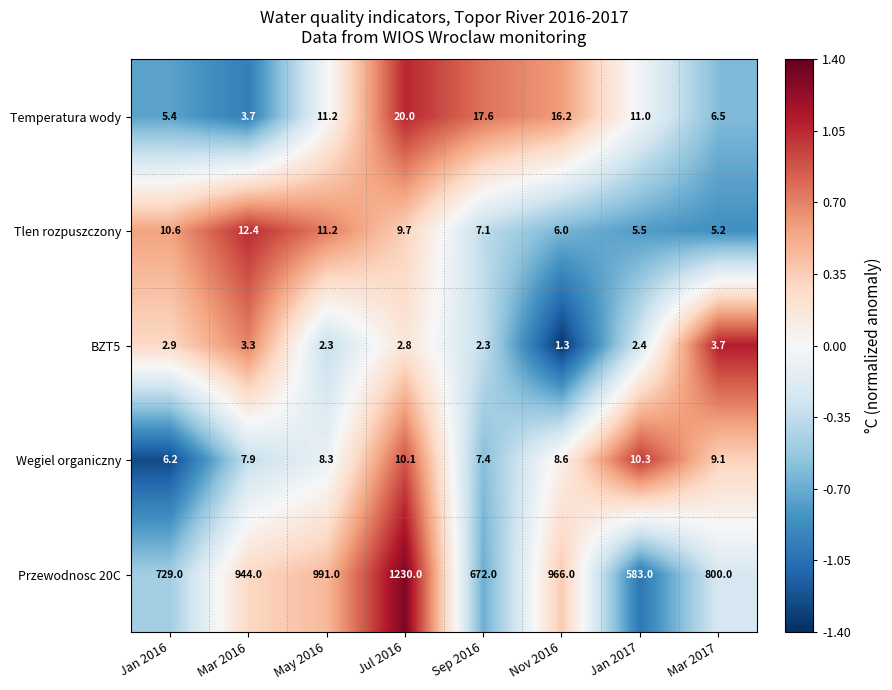

At Jan 2017, list the series in order from smallest to largest.

BZT5, Tlen rozpuszczony, Wegiel organiczny, Temperatura wody, Przewodnosc 20C